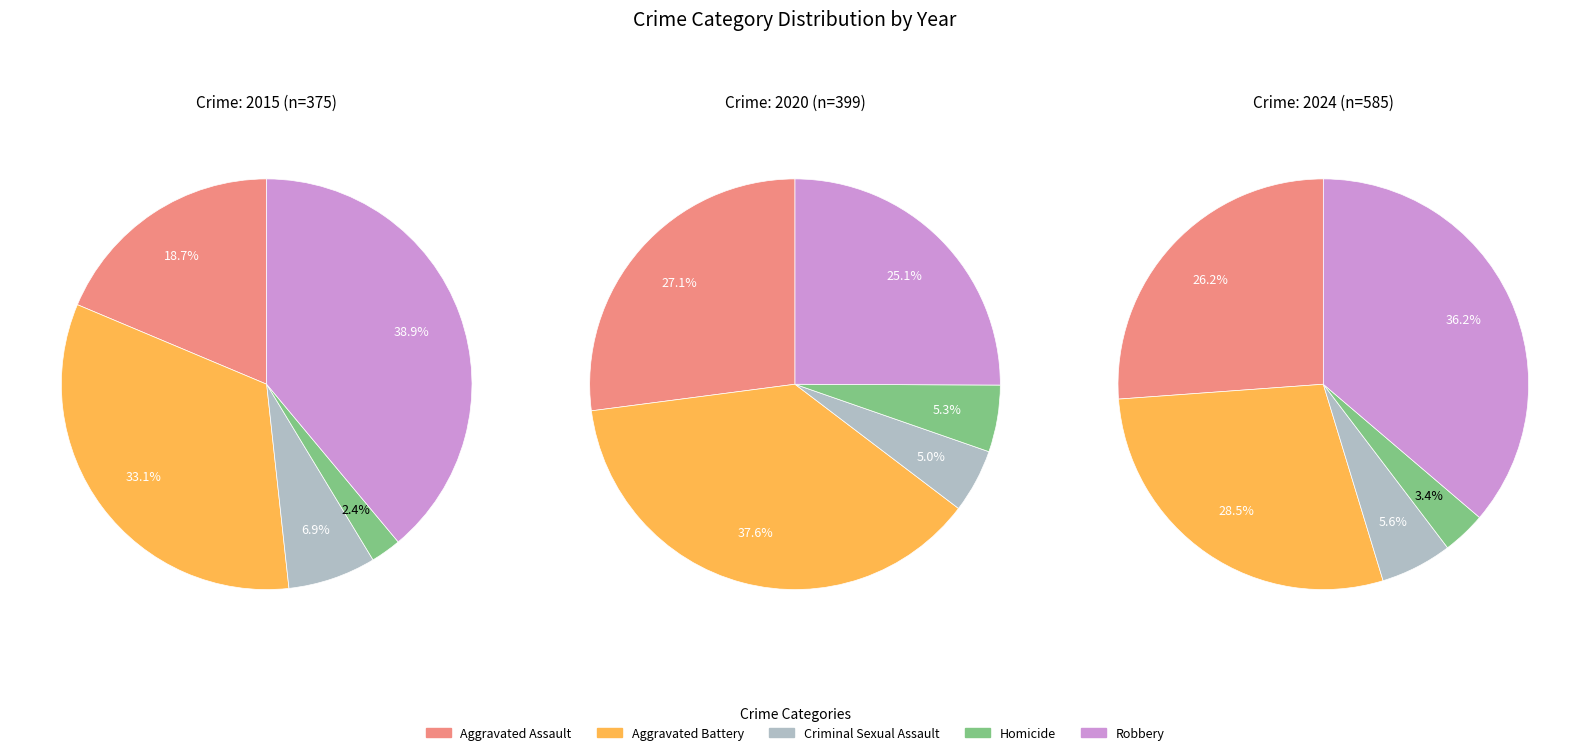

The Homicide slice represents 3% of the pie. True or false?

True